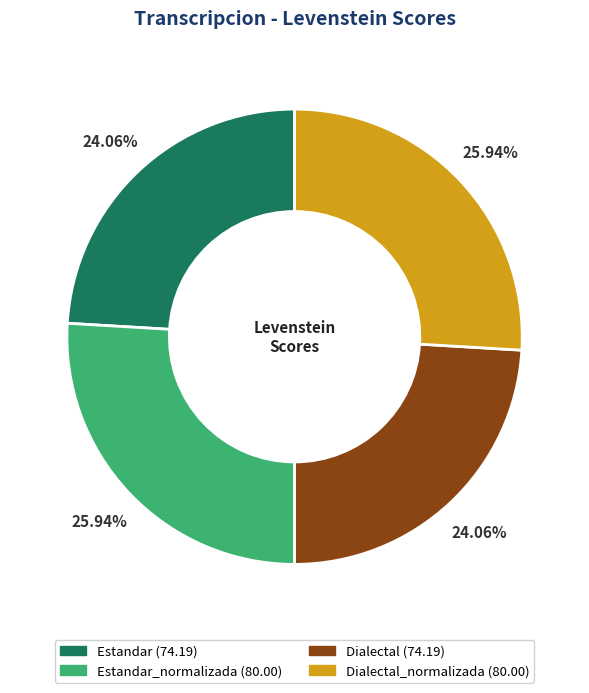

Is there a majority slice in this chart?

No